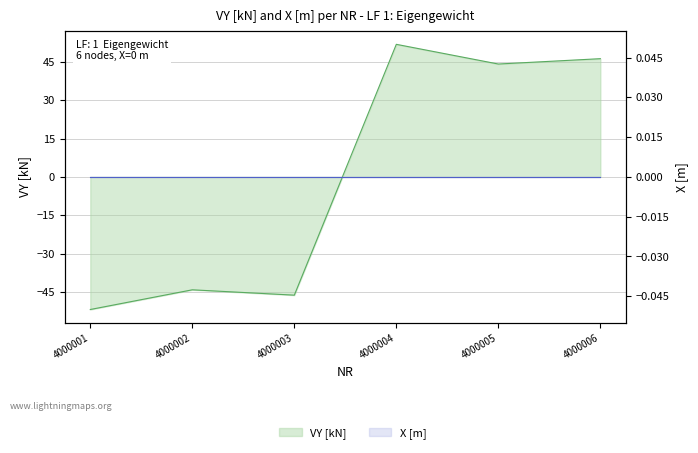

How many data points are less than 44?

3